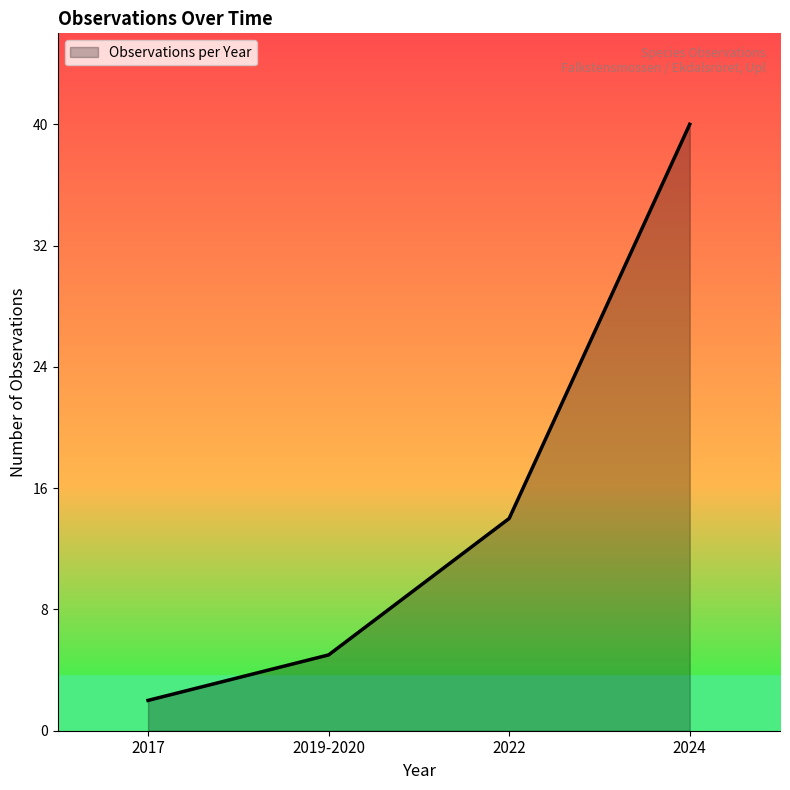

What is the smallest value displayed?

2